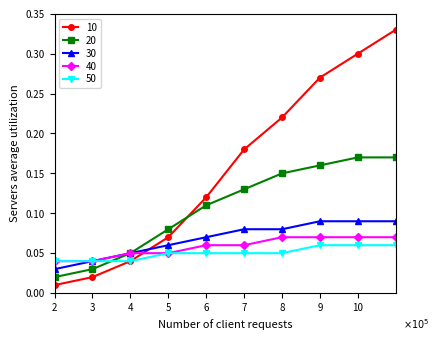

How many lines are shown in the chart?

5